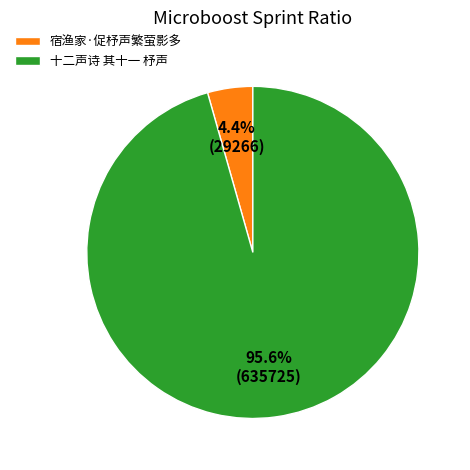

Rank the categories by value from lowest to highest.

宿渔家·促杼声繁萤影多, 十二声诗 其十一 杼声